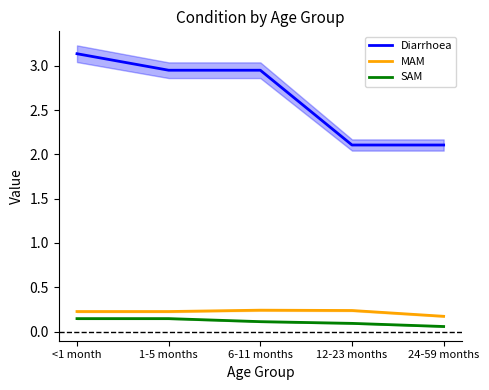

True or false: Diarrhoea has more than 1 points higher than both neighbors.

False